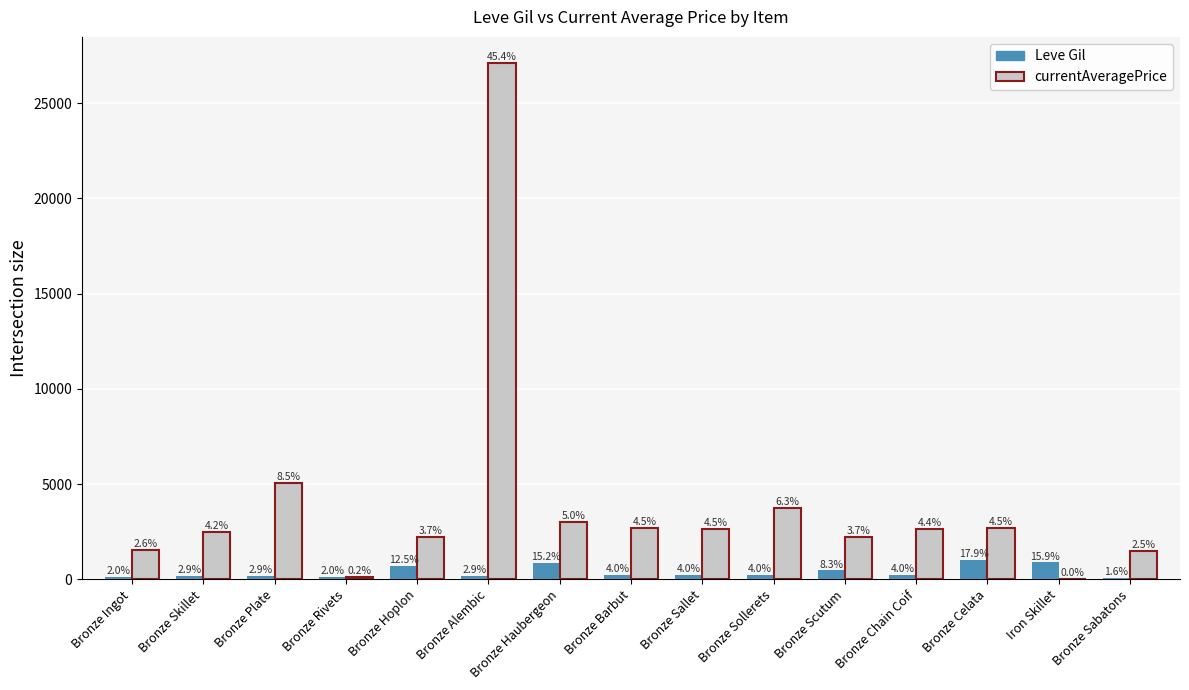

Which series has the largest total across all categories?

currentAveragePrice